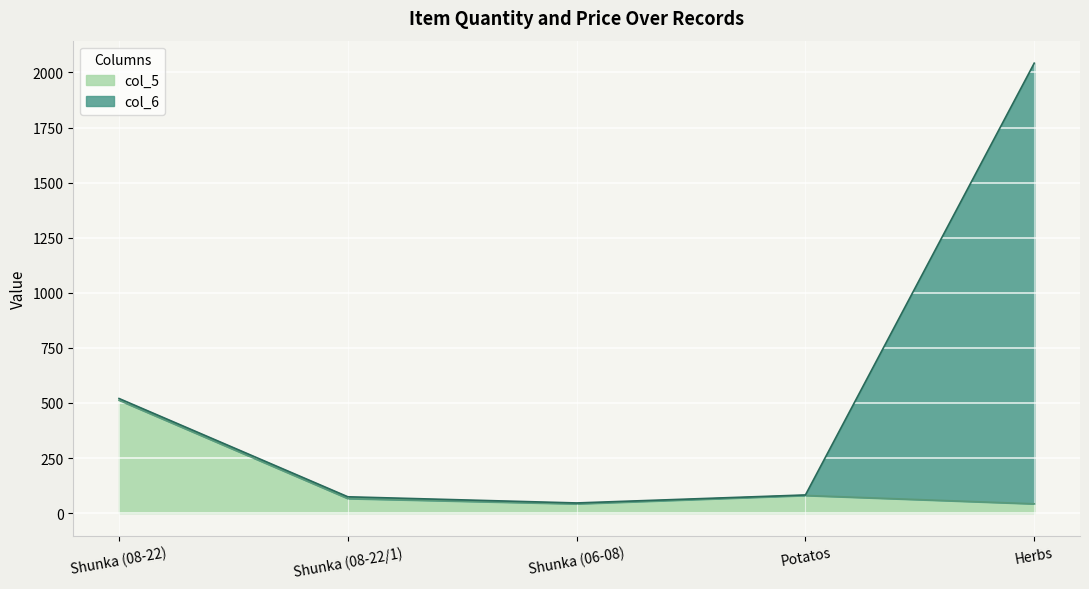

What is the sum of the values at Herbs and Shunka (08-22/1)?

108